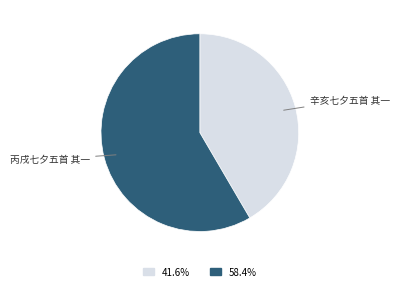

Does any single category account for the majority?

Yes